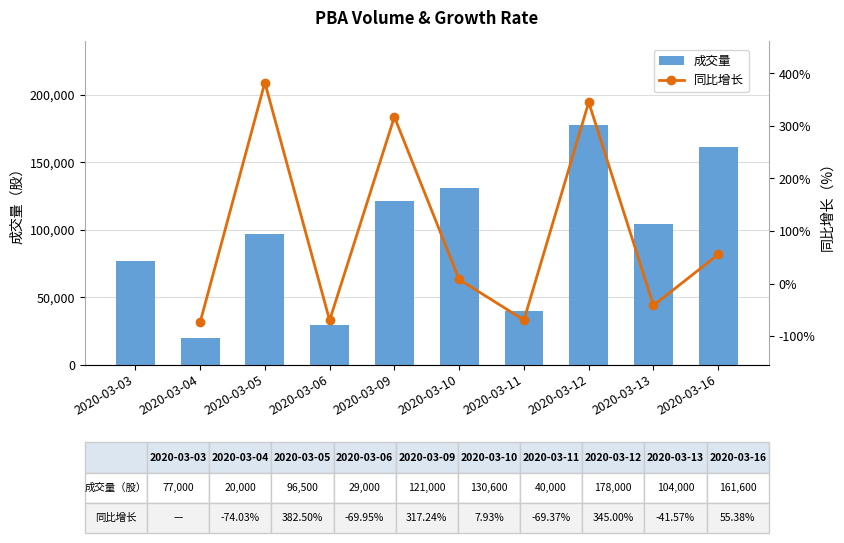

True or false: the data shows 40000 at 2020-03-11.

True